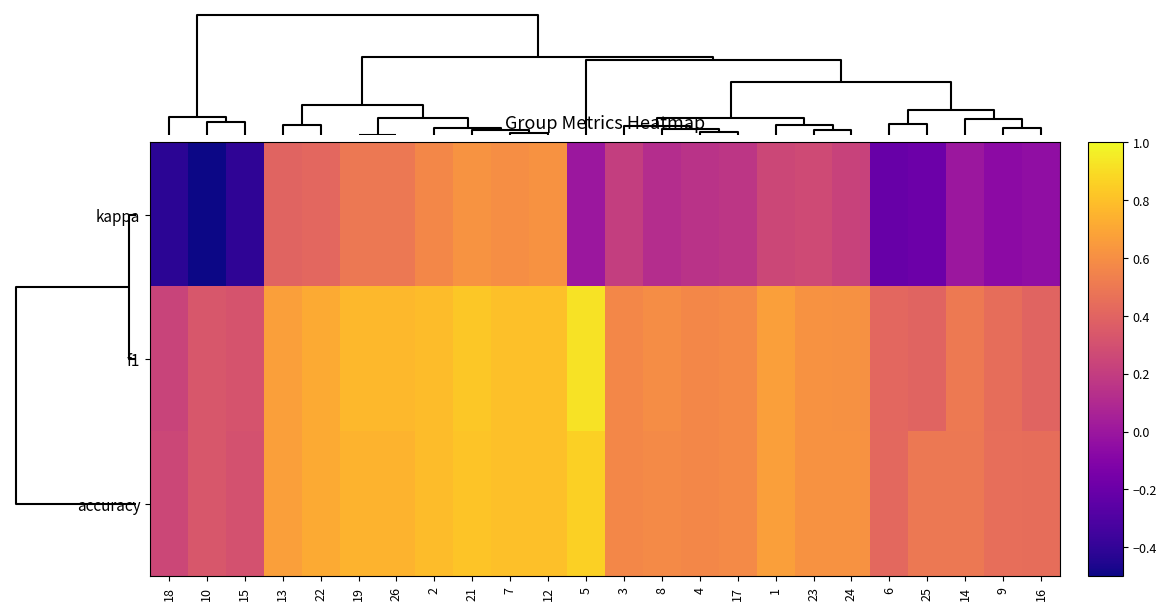

Reading left to right, list all the values displayed in this chart.

kappa: 18=-0.4	10=-0.5	15=-0.4	13=0.4	22=0.4	19=0.5	26=0.5	2=0.6	21=0.6	7=0.6	12=0.6	5=0.0	3=0.2	8=0.1	4=0.1	17=0.2	1=0.2	23=0.3	24=0.2	6=-0.2	25=-0.2	14=0.0	9=-0.1	16=-0.0
f1: 18=0.2	10=0.3	15=0.3	13=0.7	22=0.7	19=0.8	26=0.8	2=0.8	21=0.8	7=0.8	12=0.8	5=0.9	3=0.6	8=0.6	4=0.6	17=0.6	1=0.7	23=0.6	24=0.6	6=0.4	25=0.4	14=0.5	9=0.4	16=0.4
accuracy: 18=0.2	10=0.3	15=0.3	13=0.7	22=0.7	19=0.8	26=0.8	2=0.8	21=0.8	7=0.8	12=0.8	5=0.9	3=0.6	8=0.6	4=0.6	17=0.6	1=0.7	23=0.6	24=0.6	6=0.4	25=0.5	14=0.5	9=0.5	16=0.4